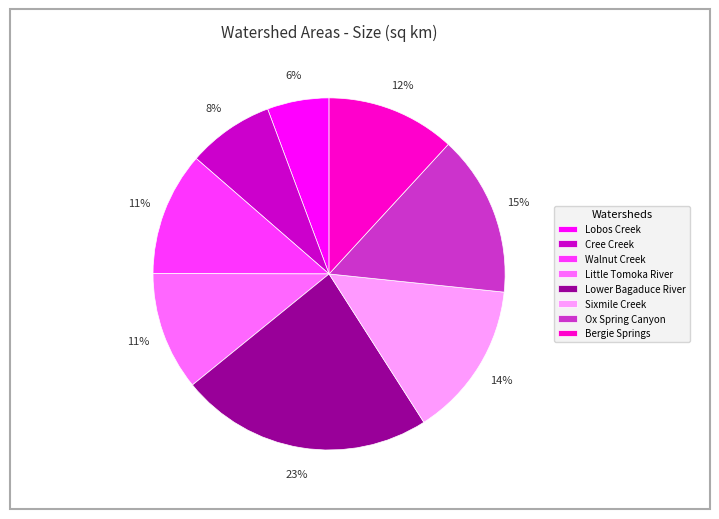

Do Lobos Creek and Cree Creek together represent more than half of the pie?

No